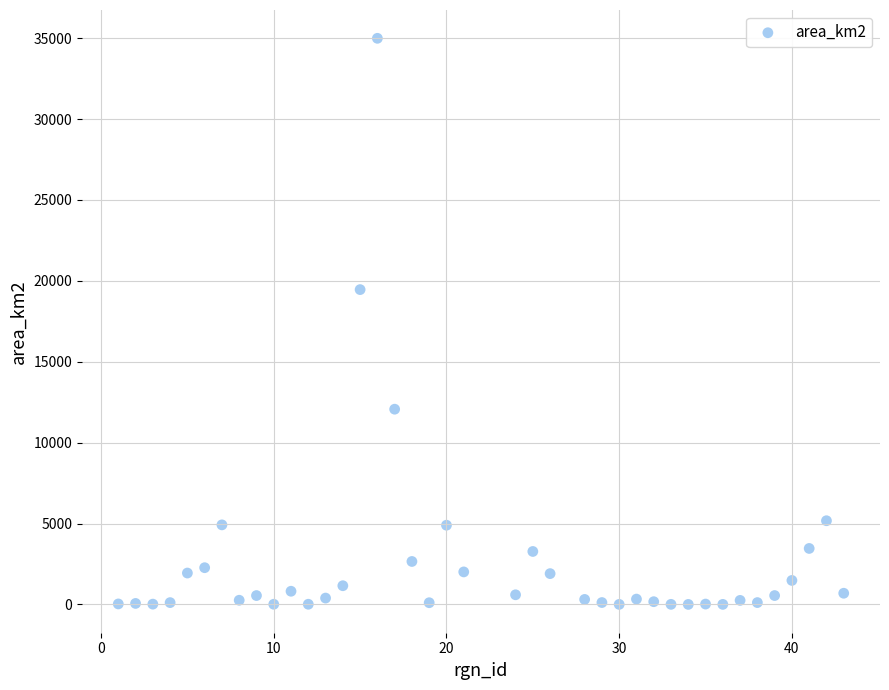

What Y value in the scatter plot is closest to 17498?

19461.3